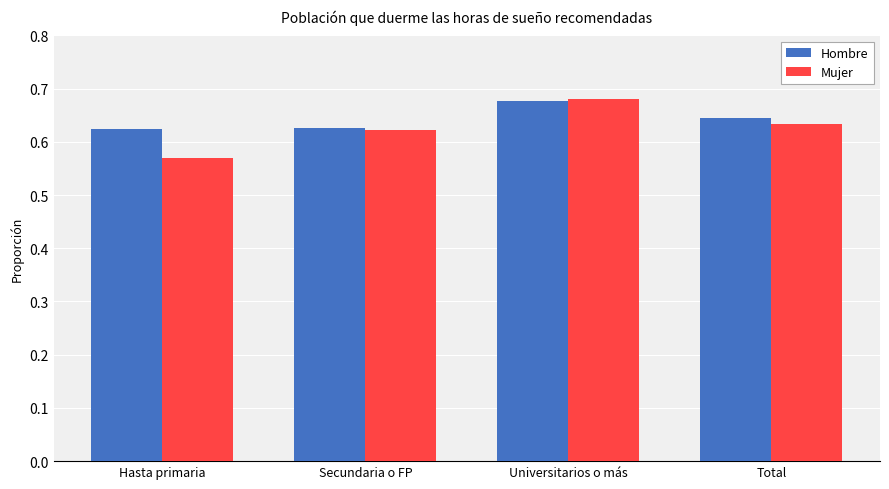

What is the total value across all series at Hasta primaria?

1.2